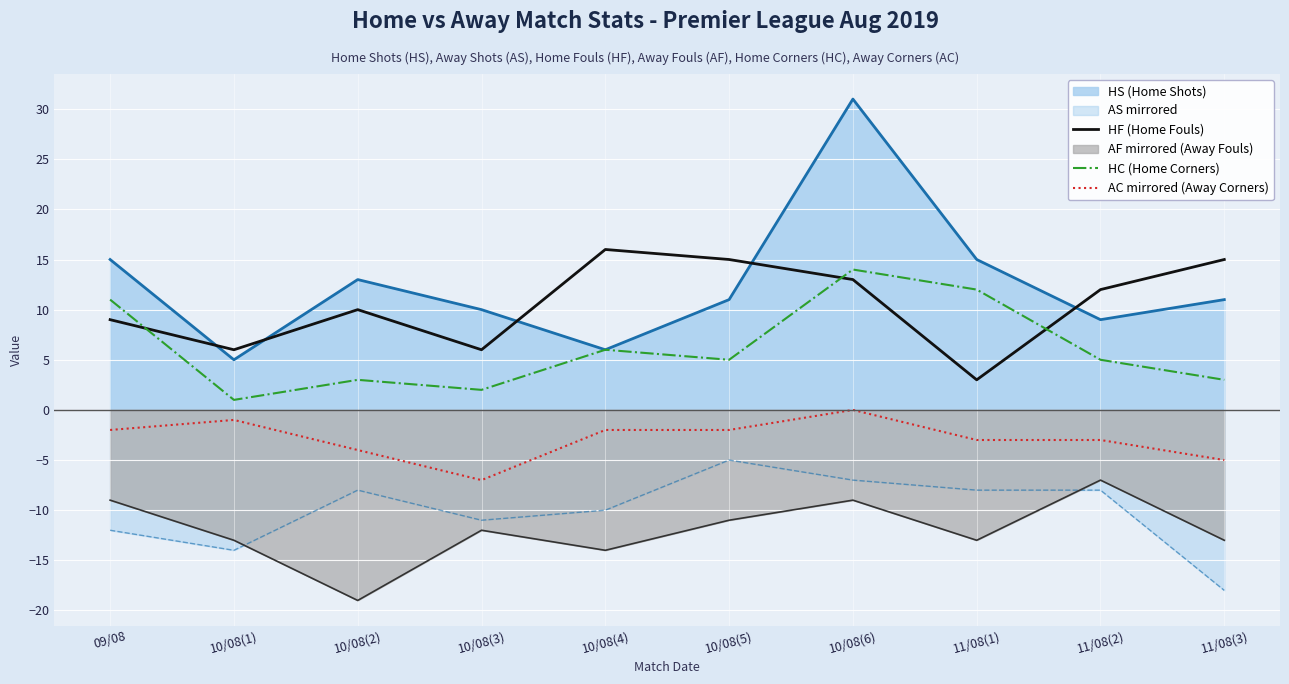

What are all the series names shown in the legend?

HS (Home Shots), AS mirrored, HF (Home Fouls), AF mirrored (Away Fouls), HC (Home Corners), AC mirrored (Away Corners)